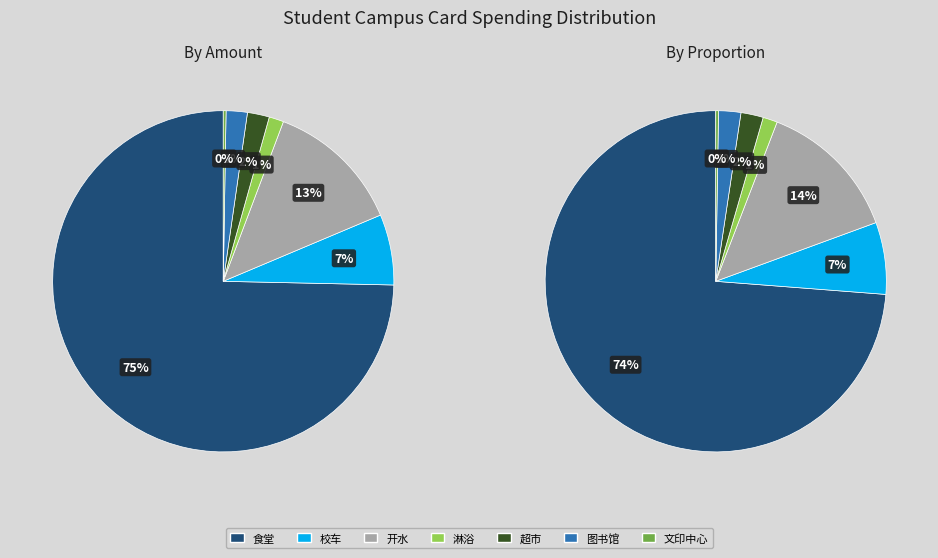

Is the sum of 淋浴 and 校车 greater than half?

No